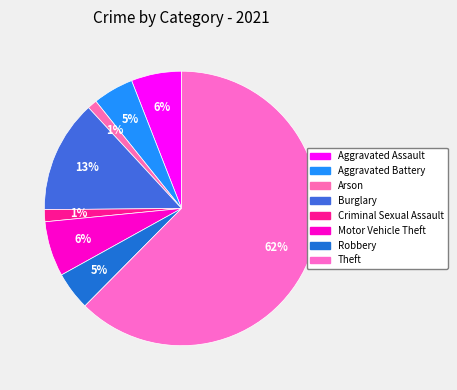

How many slices are in this pie chart?

8